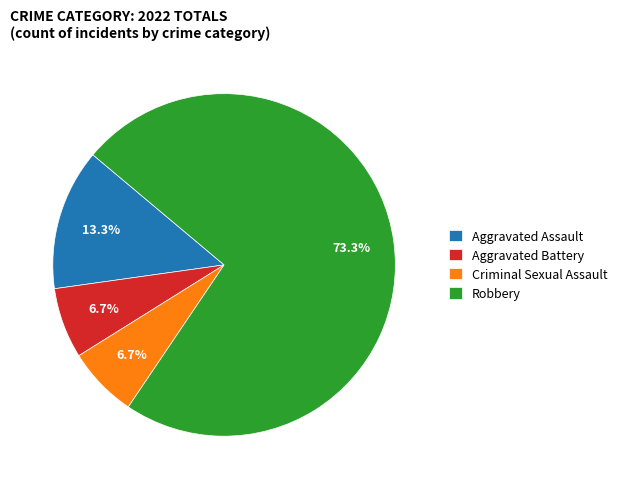

How many segments does this pie chart have?

4